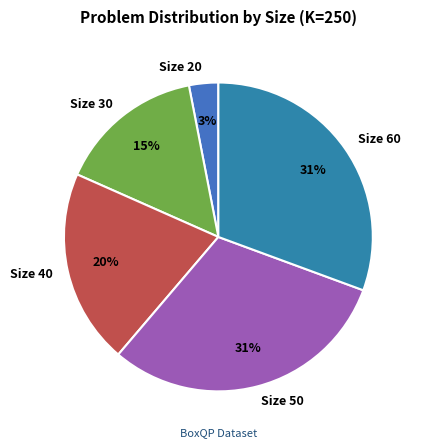

To the nearest percent, what is the difference between the largest and smallest slice percentages?

28%